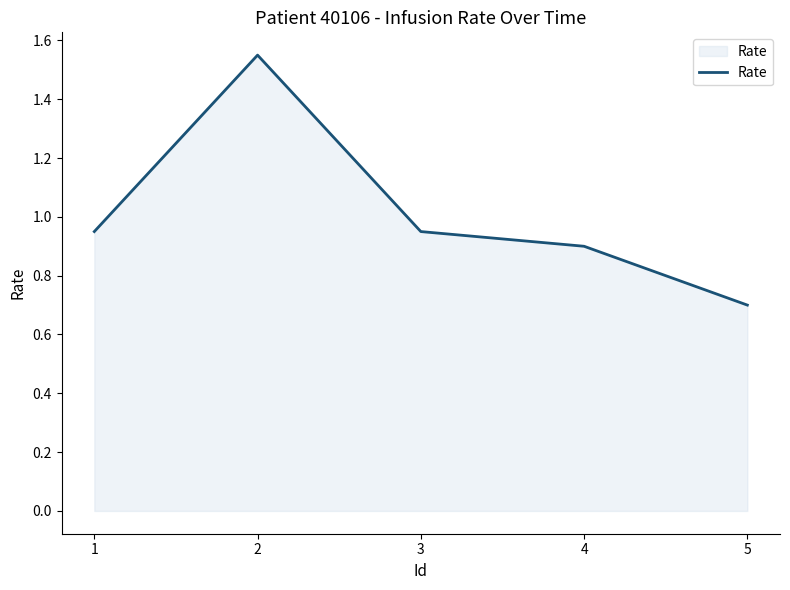

What is the difference between the values at 1 and 2?

0.6